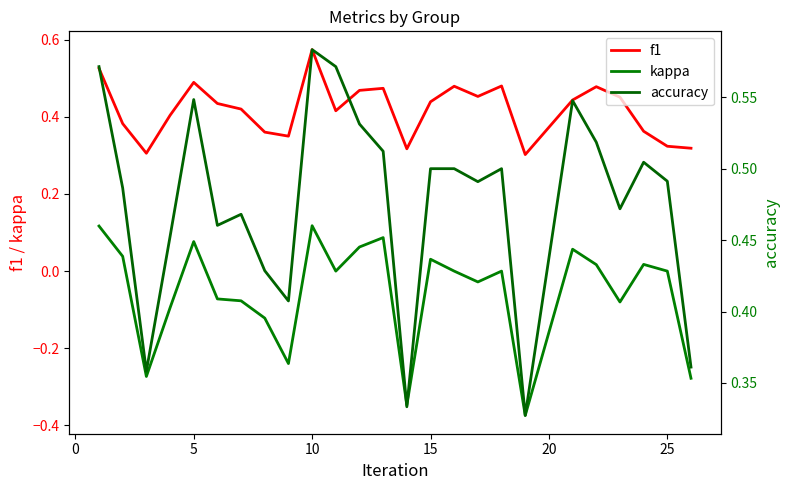

How many positive values does the kappa series have?

10